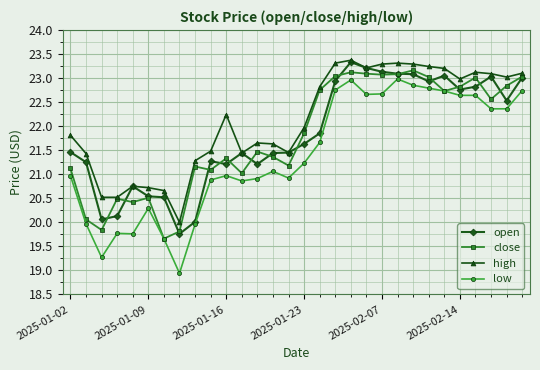

True or false: high and low cross at least once.

False